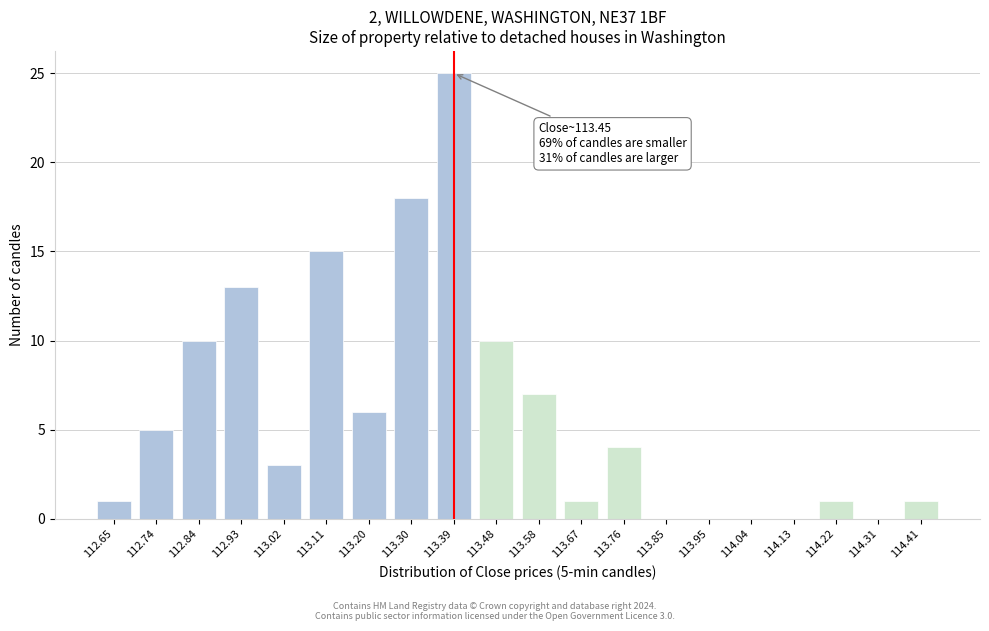

Reading left to right, what are all the values shown in this chart?

112.65=1	112.74=5	112.84=10	112.93=13	113.02=3	113.11=15	113.20=6	113.30=18	113.39=25	113.48=10	113.58=7	113.67=1	113.76=4	113.85=0	113.95=0	114.04=0	114.13=0	114.22=1	114.31=0	114.41=1